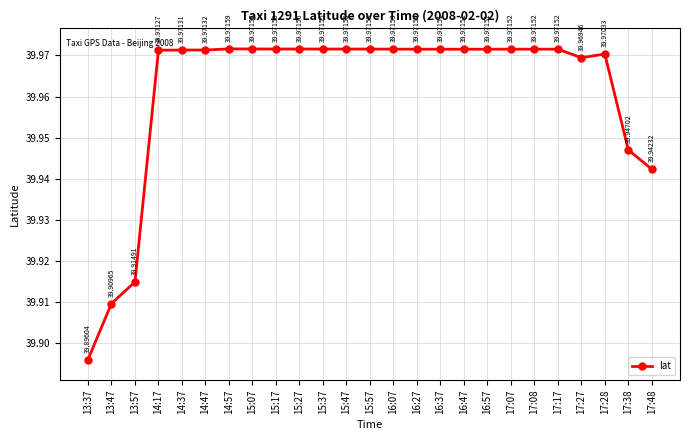

Approximately how many times larger is the value at 14:47 compared to 14:57?

1.0